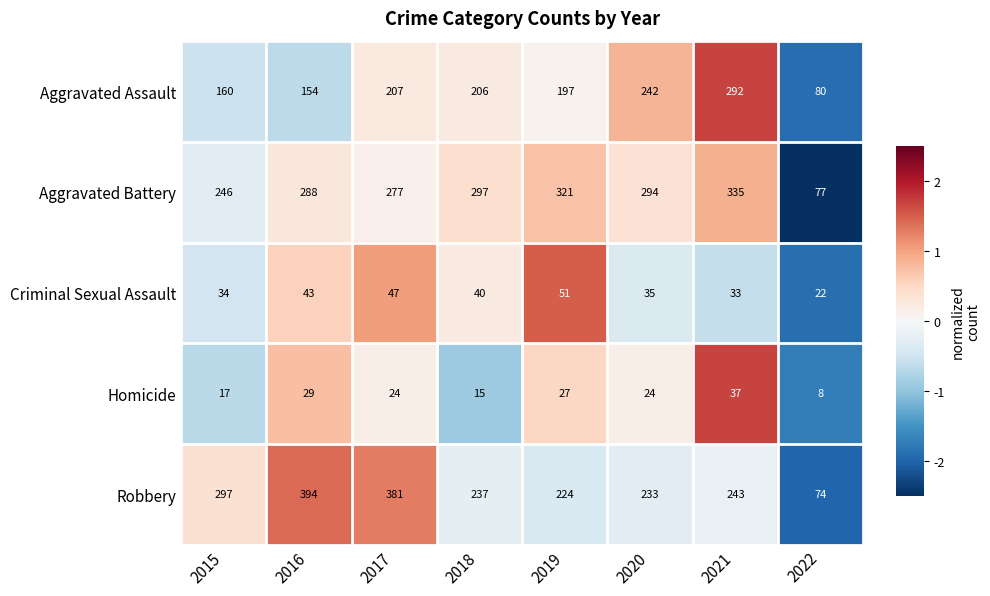

Which series has the widest spread of values?

Robbery